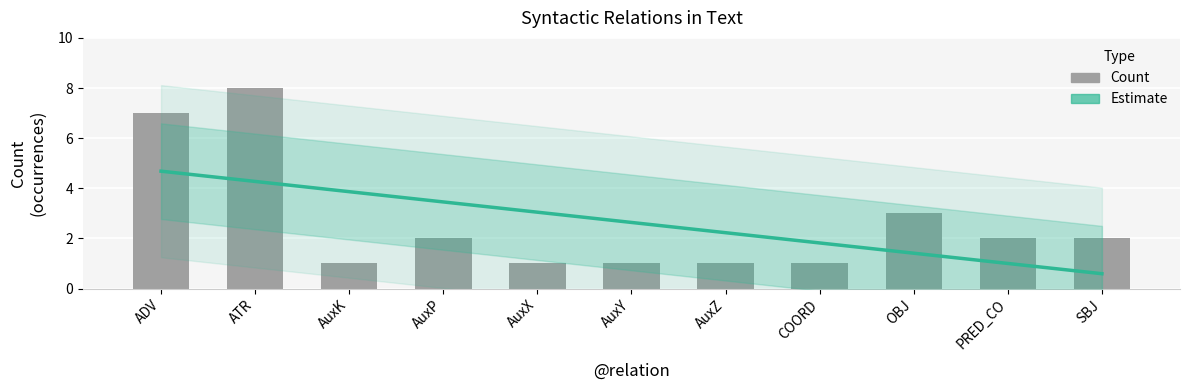

The Count series shows 2.0 at AuxP. True or false?

True